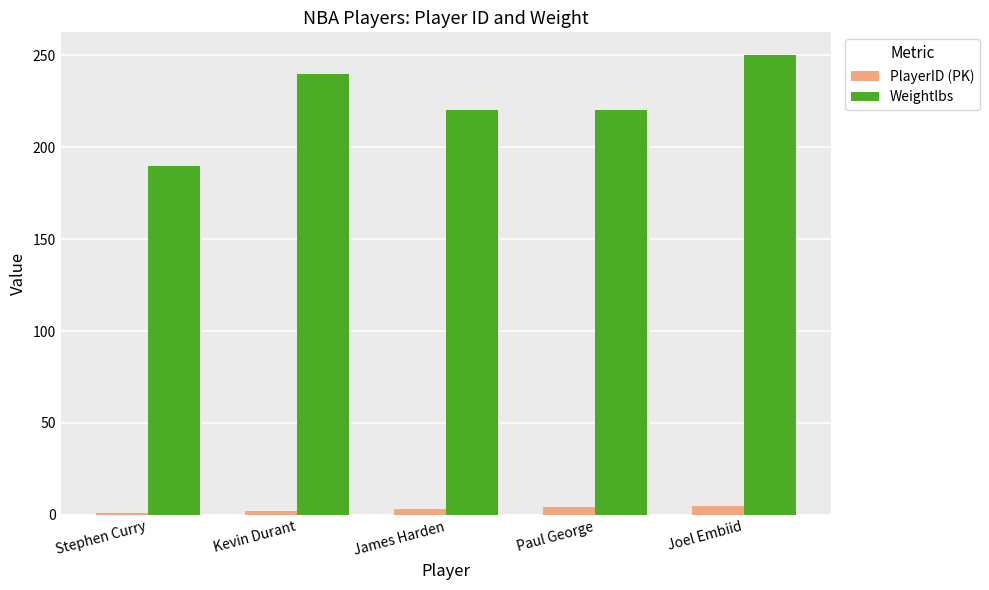

At James Harden, list the series in order from largest to smallest.

Weightlbs, PlayerID (PK)